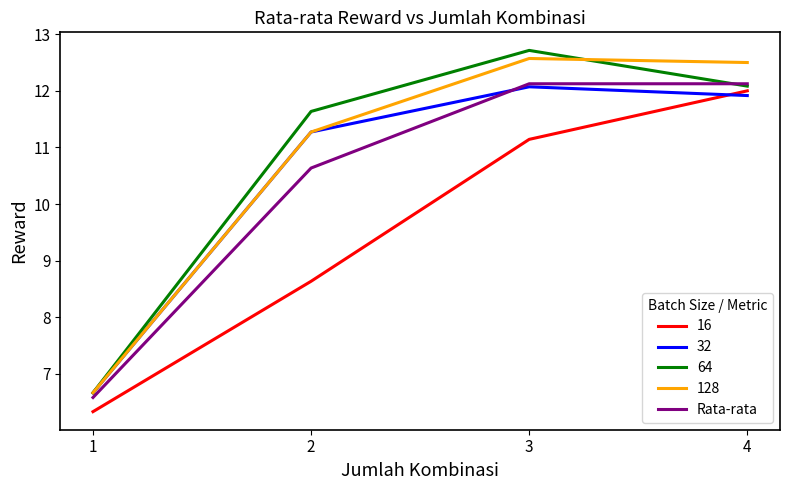

What value does the 64 series have at 4?

12.1